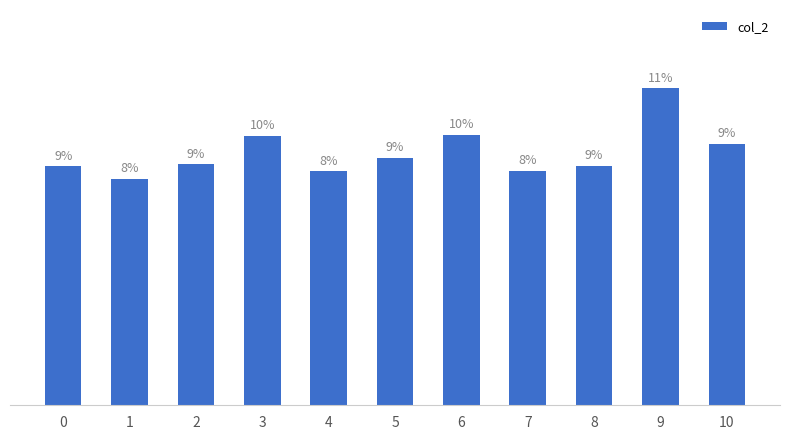

Are the bars horizontal?

No